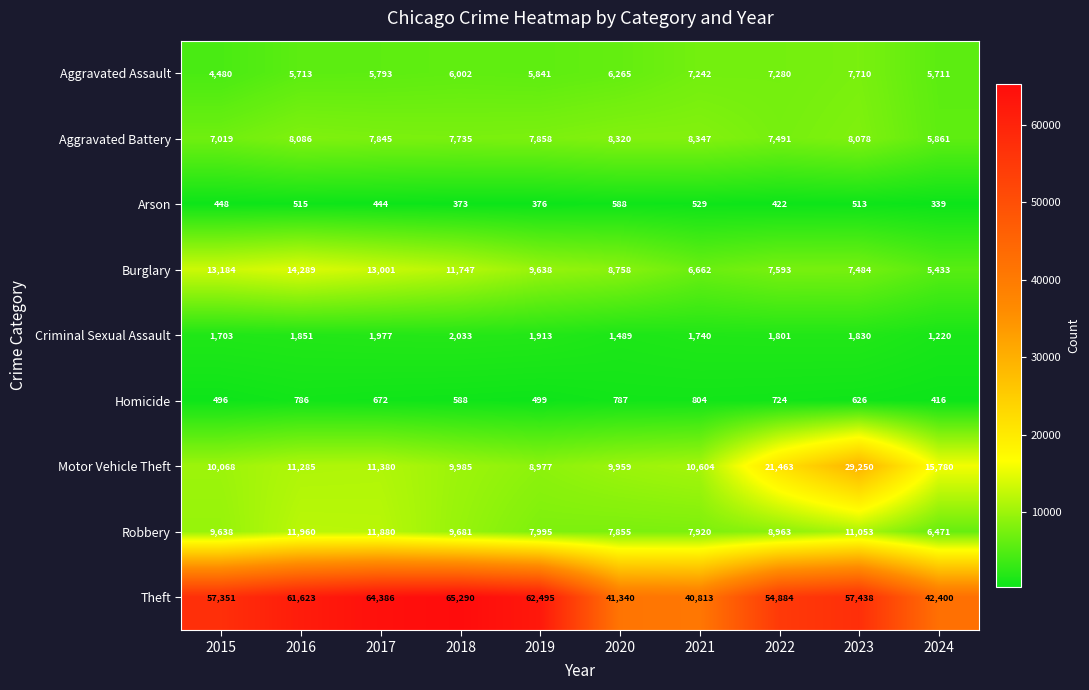

At how many categories does at least one series exceed 13287?

10